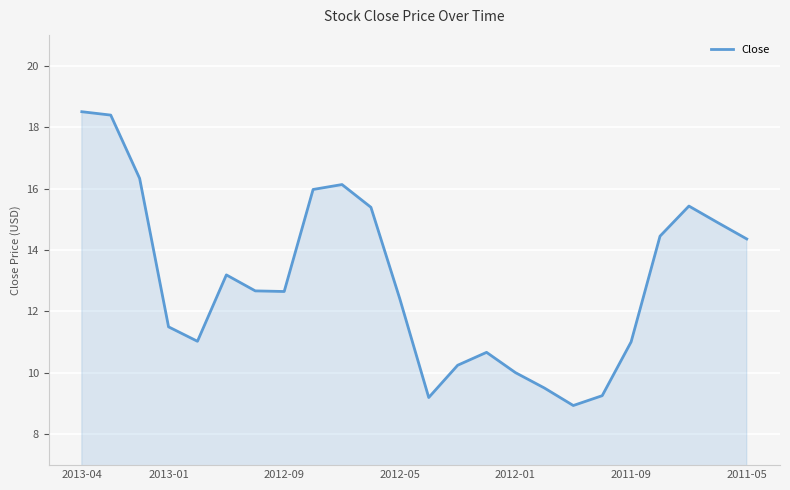

What is the difference between the maximum and minimum values?

9.6